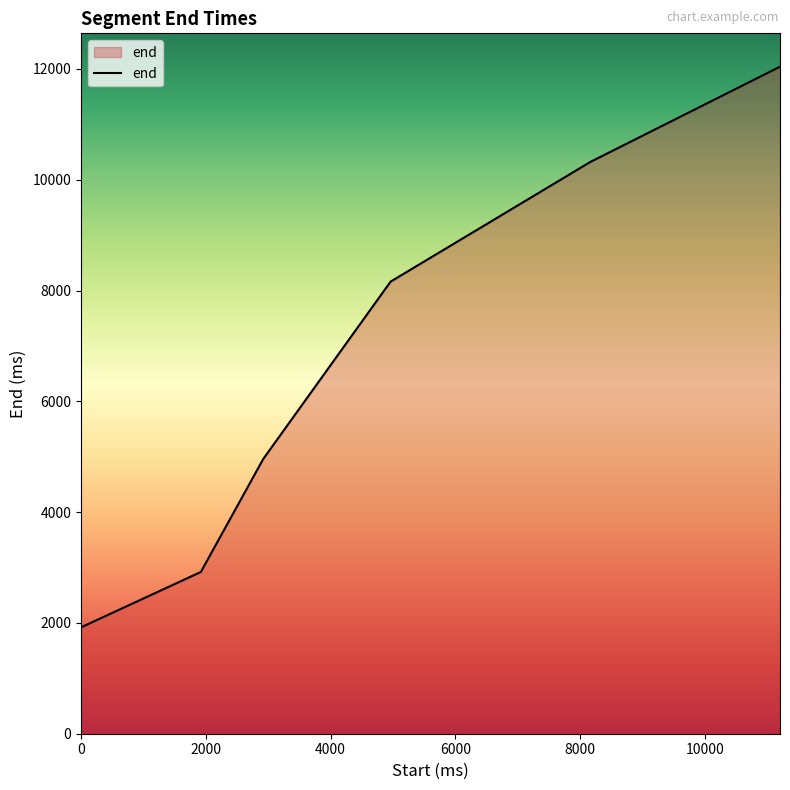

True or false: the data has more than 0 interior local peaks.

False